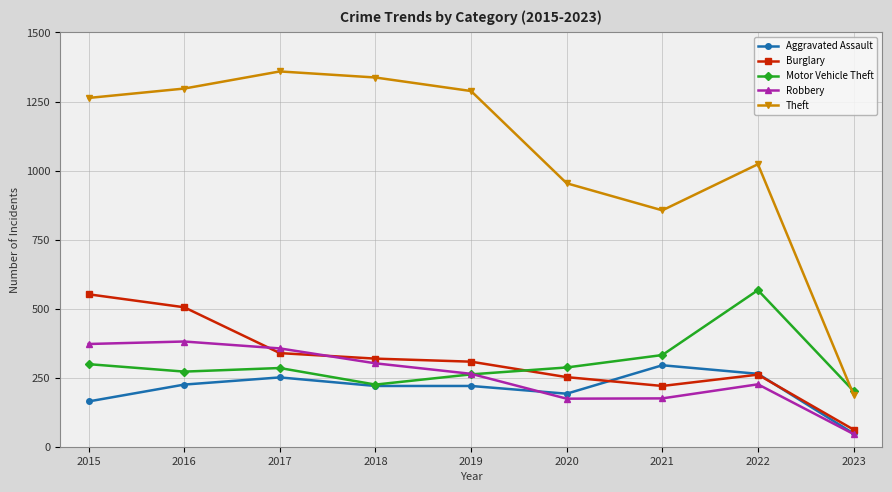

Does the chart have visible grid lines?

Yes